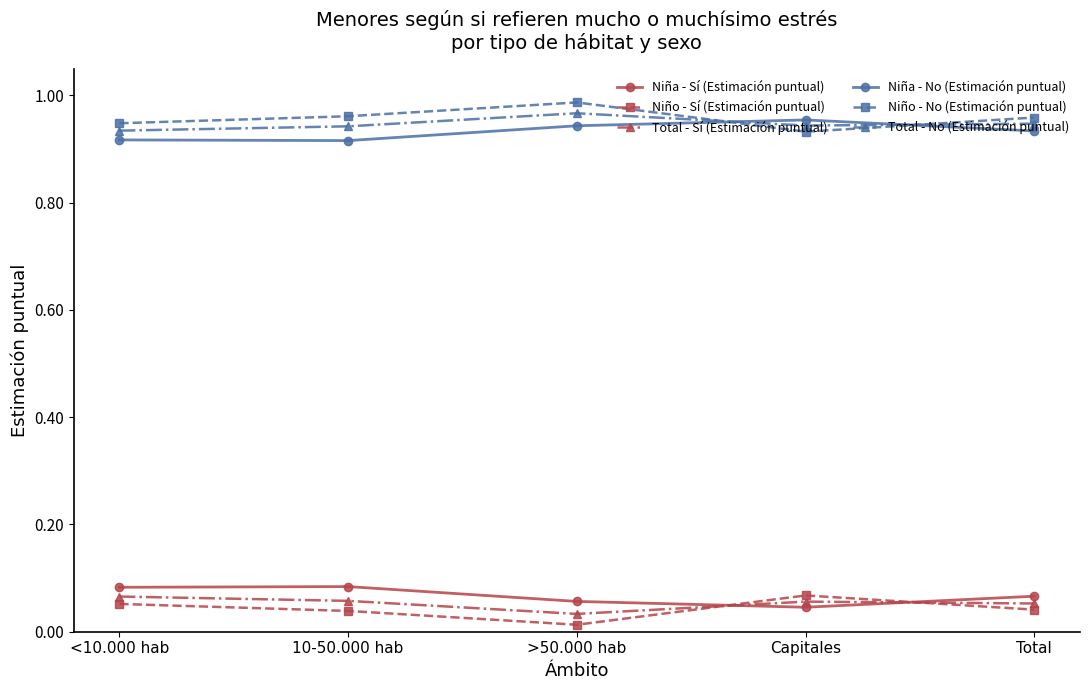

True or false: Total - No (Estimación puntual) has more than 2 points higher than both neighbors.

False